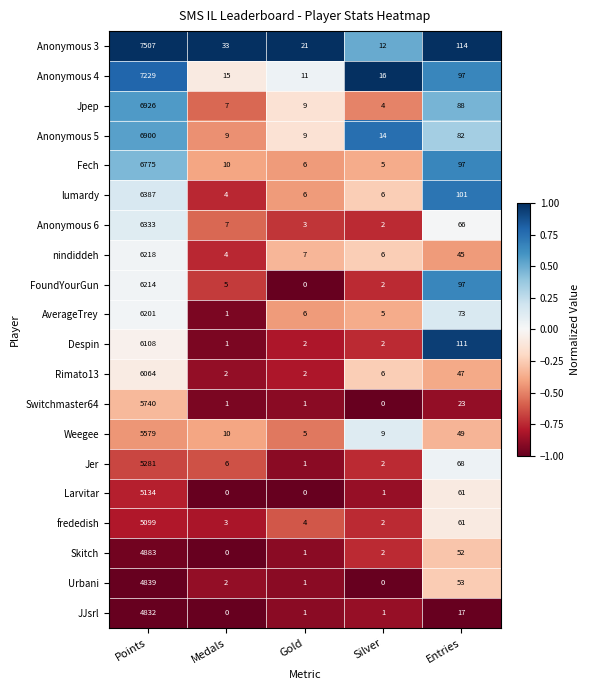

What is the difference between the second highest and minimum values in the Anonymous 4 series?

86